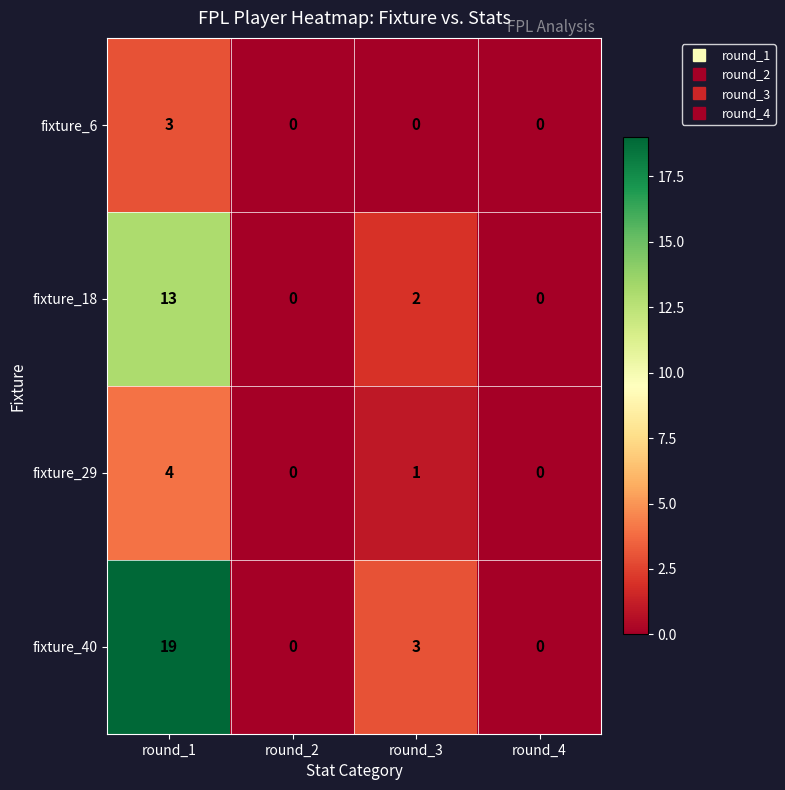

Reading left to right, extract all data points from this chart.

fixture_6: round_1=3	round_2=0	round_3=0	round_4=0
fixture_18: round_1=13	round_2=0	round_3=2	round_4=0
fixture_29: round_1=4	round_2=0	round_3=1	round_4=0
fixture_40: round_1=19	round_2=0	round_3=3	round_4=0